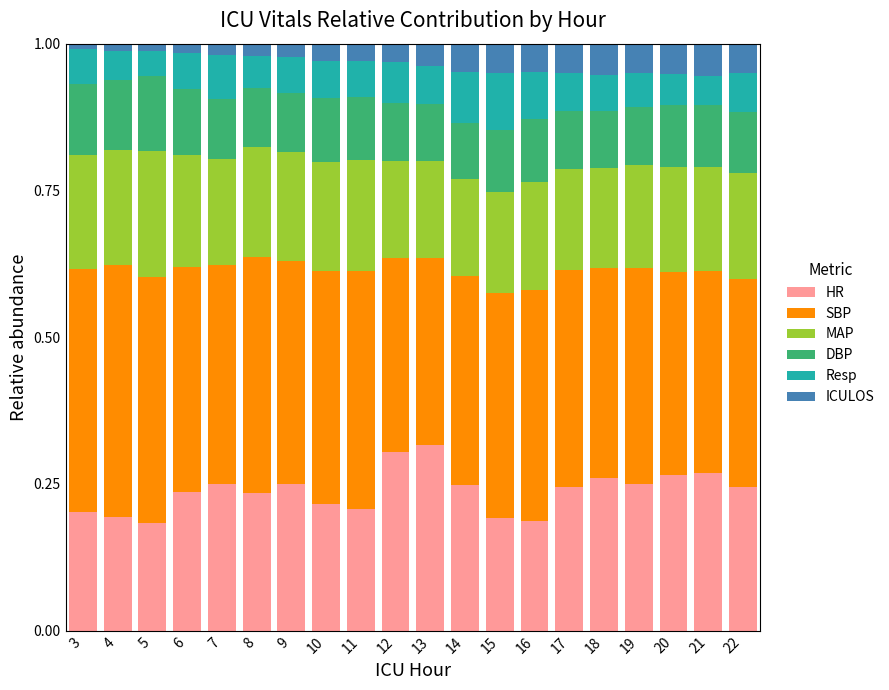

Is it true that HR equals 0.2 at 17?

True